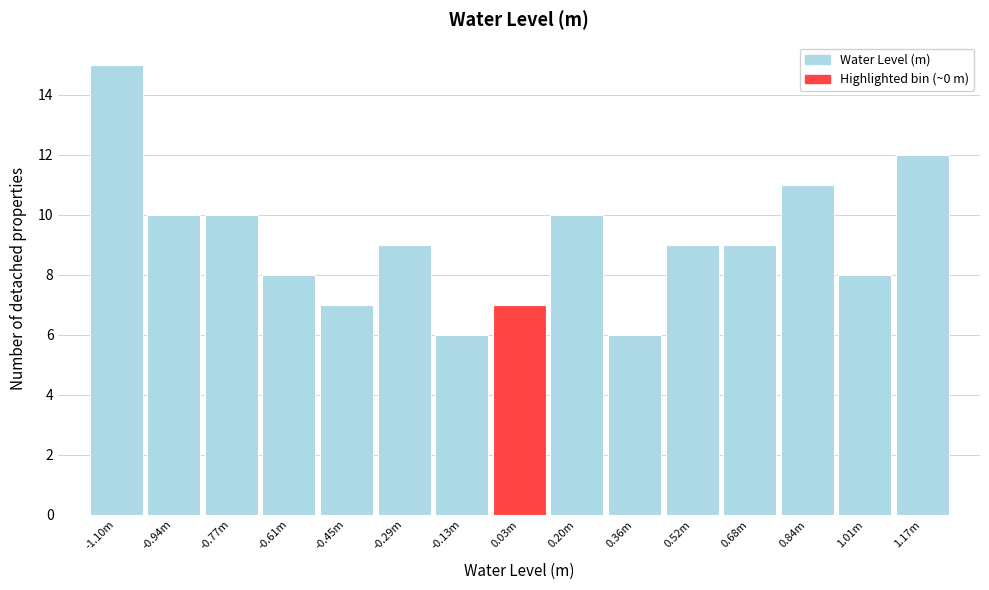

Reading left to right, list all the values displayed in this chart.

15	10	10	8	7	9	6	7	10	6	9	9	11	8	12